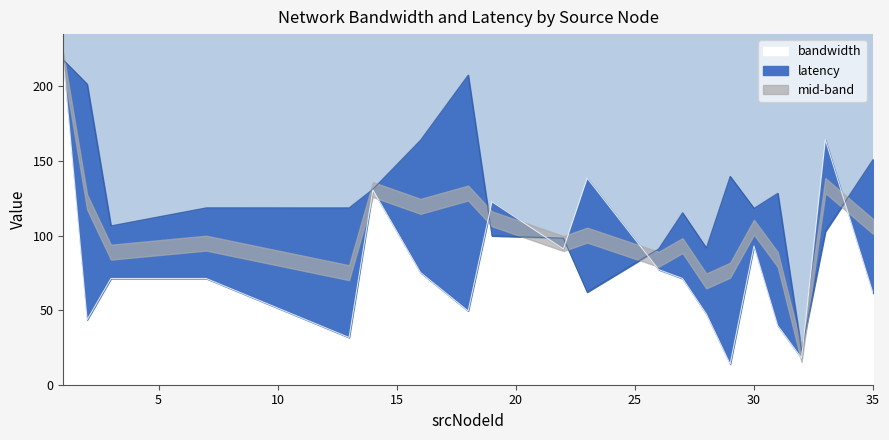

How many lines are shown in the chart?

2